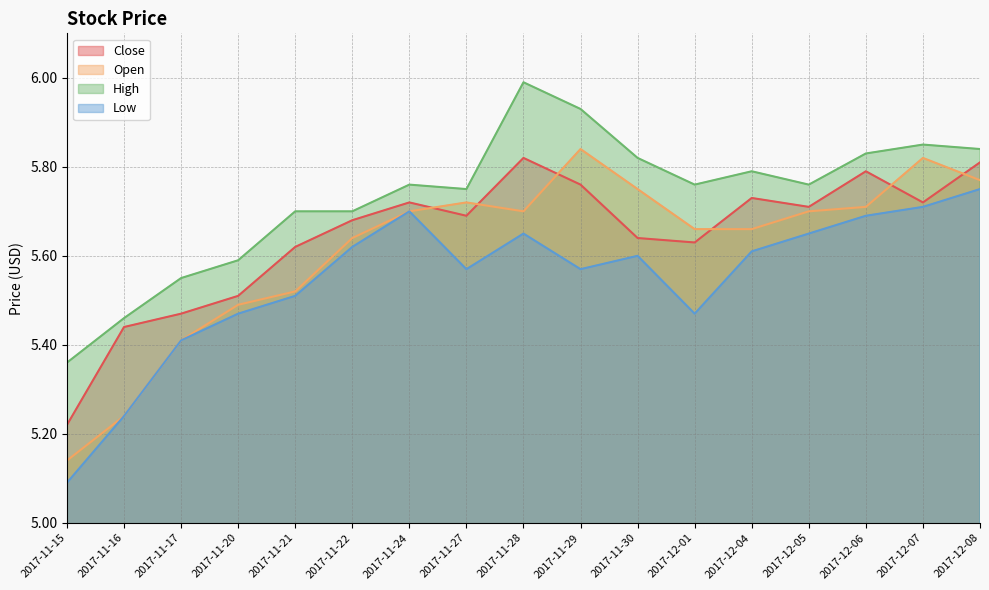

True or false: Open has more than 2 interior local peaks.

True